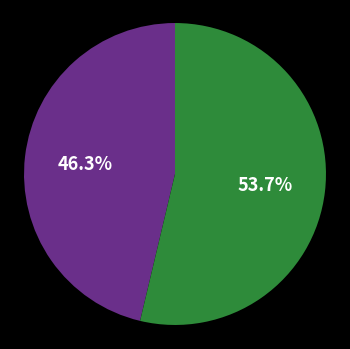

To the nearest percent, what is the average slice percentage?

50%